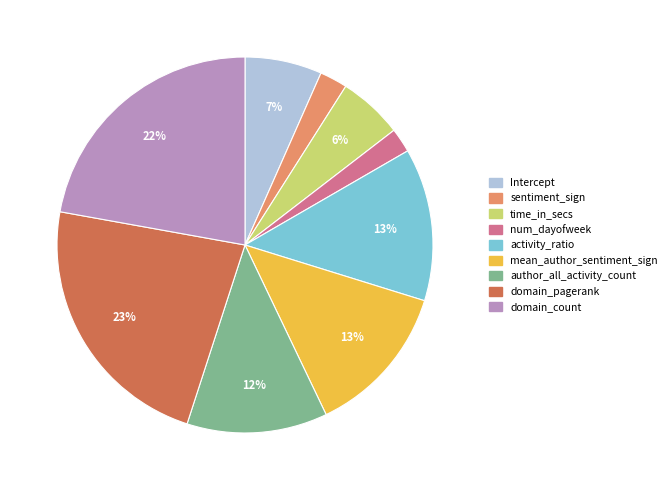

To the nearest percent, what portion does Intercept represent?

7%